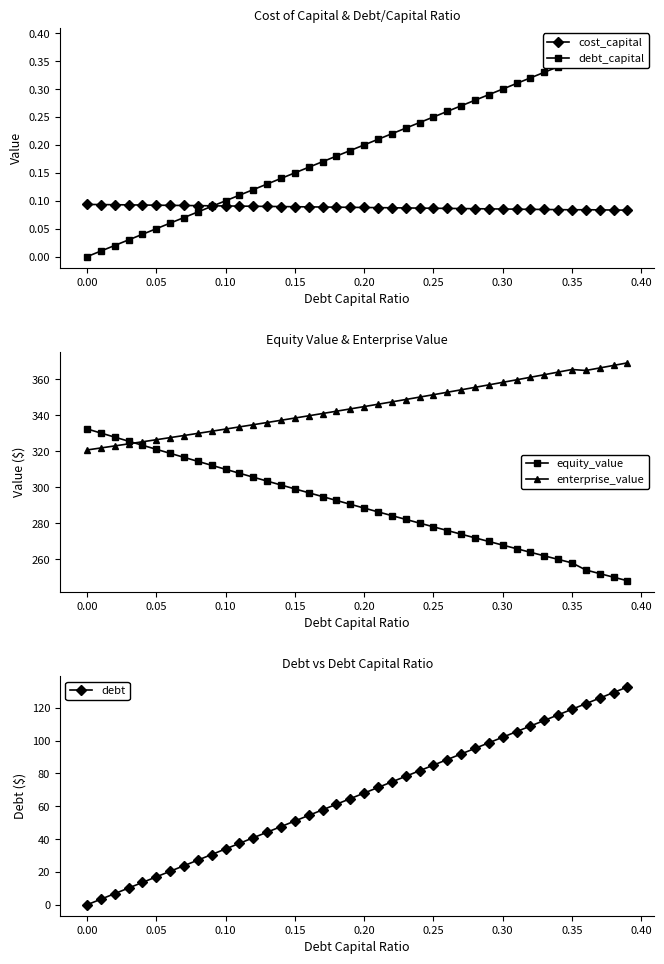

What is the difference between the maximum and minimum values in the equity_value series?

84.3